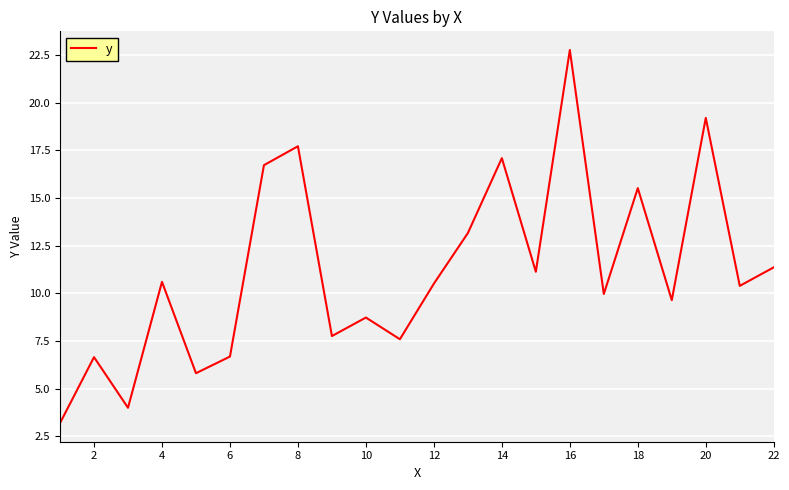

What is the greatest value displayed?

22.8